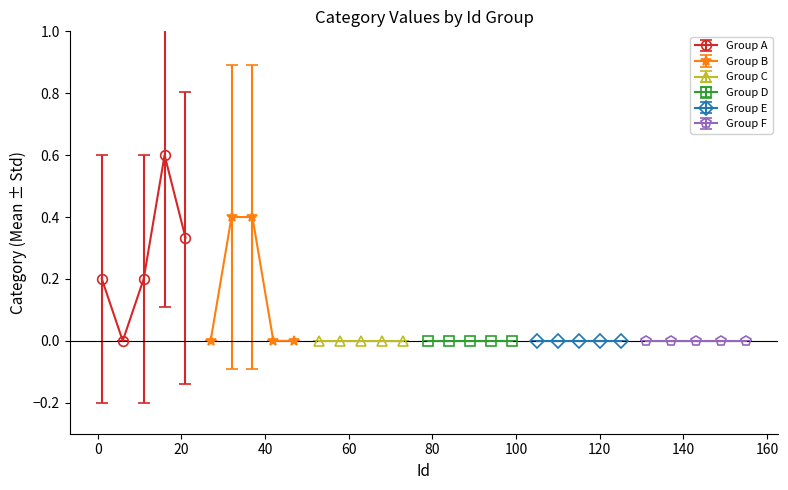

How many interior local valleys does the Group A series have?

1